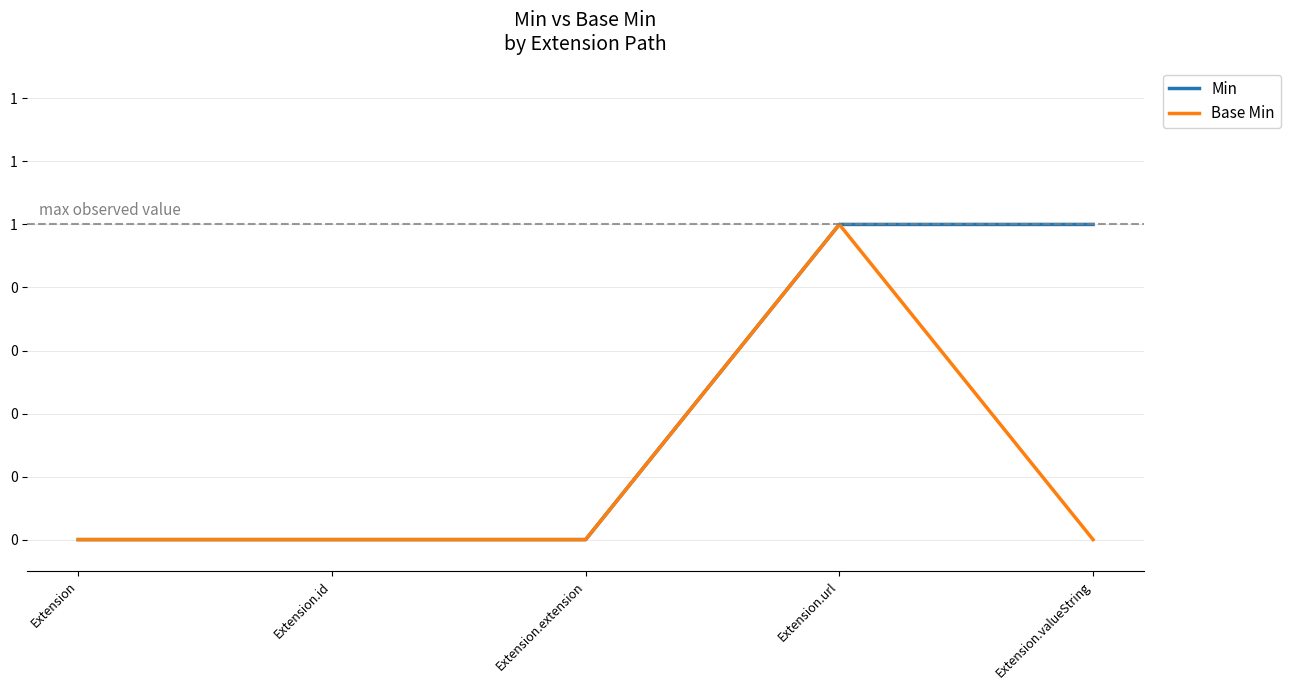

Reading left to right, list all the values displayed in this chart.

Min: Extension=0	Extension.id=0	Extension.extension=0	Extension.url=1	Extension.valueString=1
Base Min: Extension=0	Extension.id=0	Extension.extension=0	Extension.url=1	Extension.valueString=0